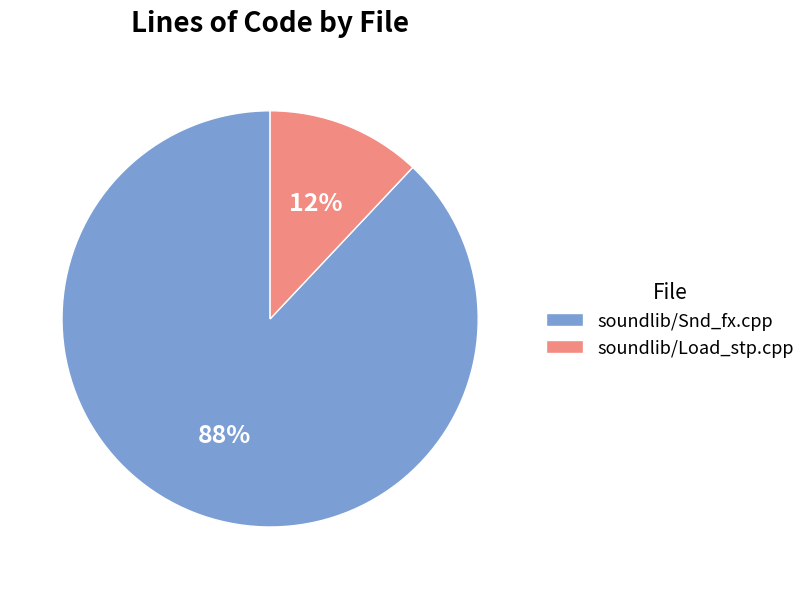

How many slices are in this pie chart?

2